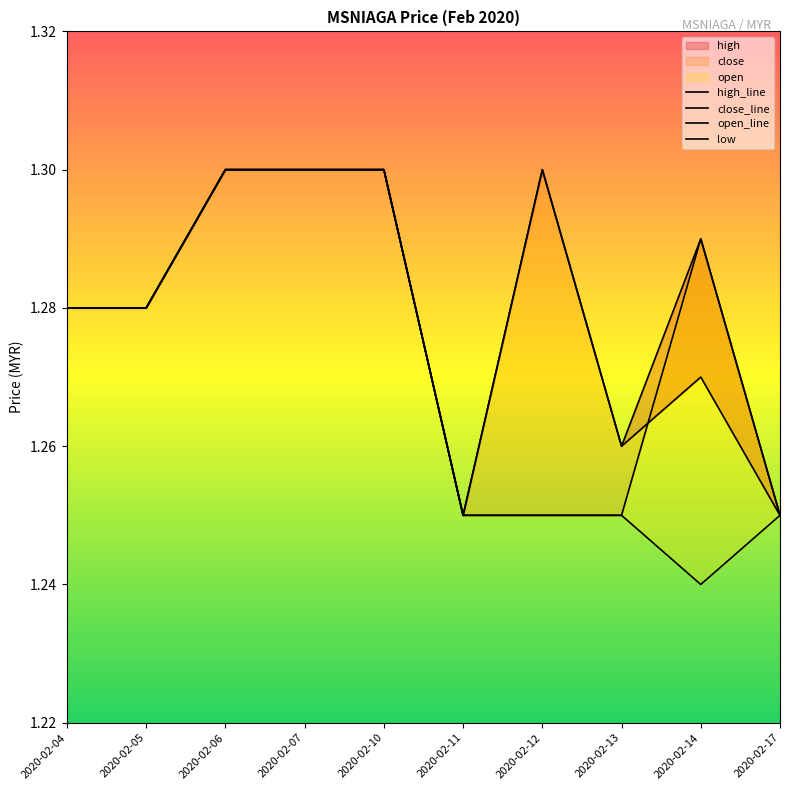

At how many categories does at least one series exceed 1?

10